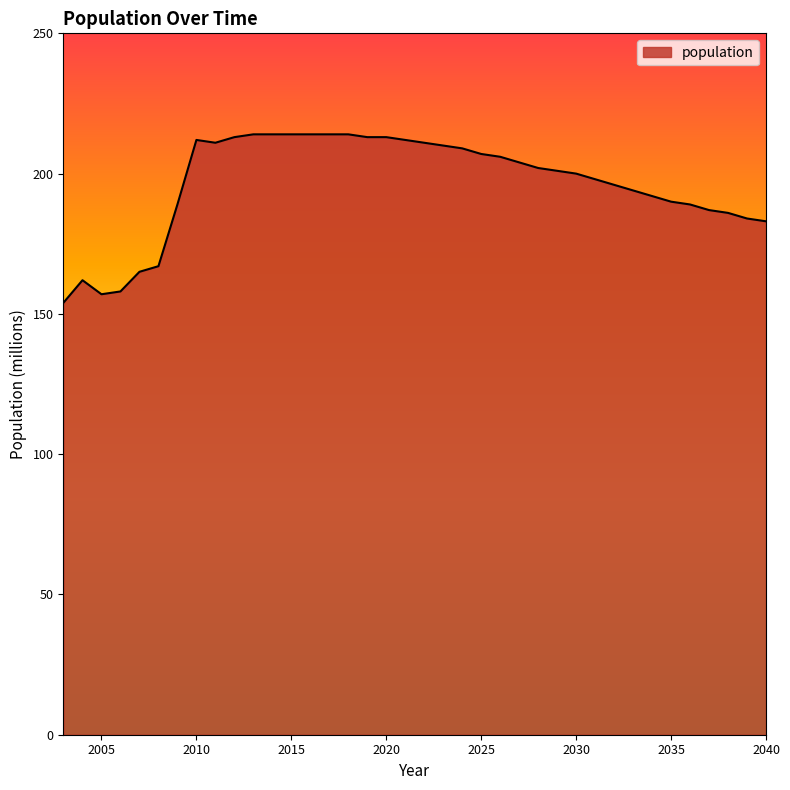

What is the smallest value displayed?

154